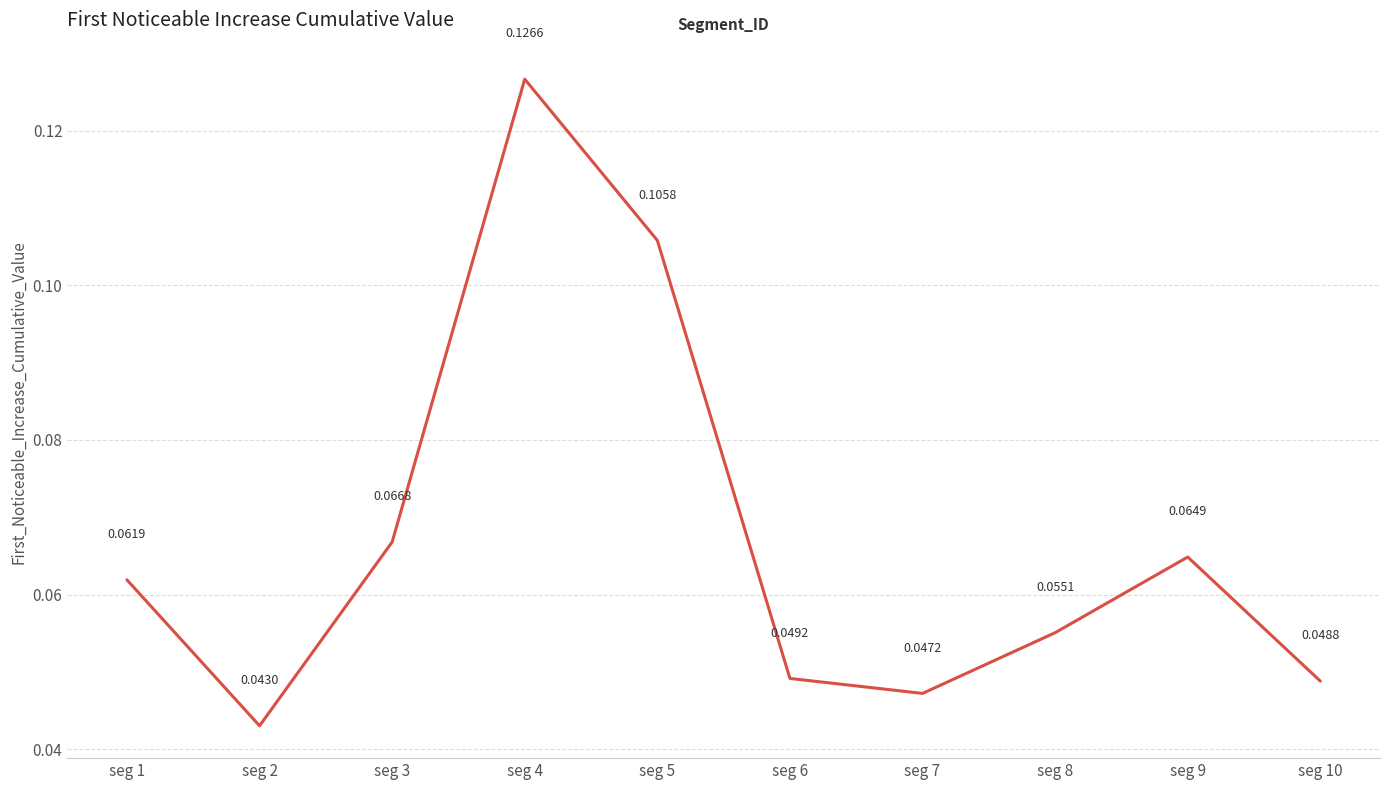

What is the change in value from seg 3 to seg 4?

+0.1